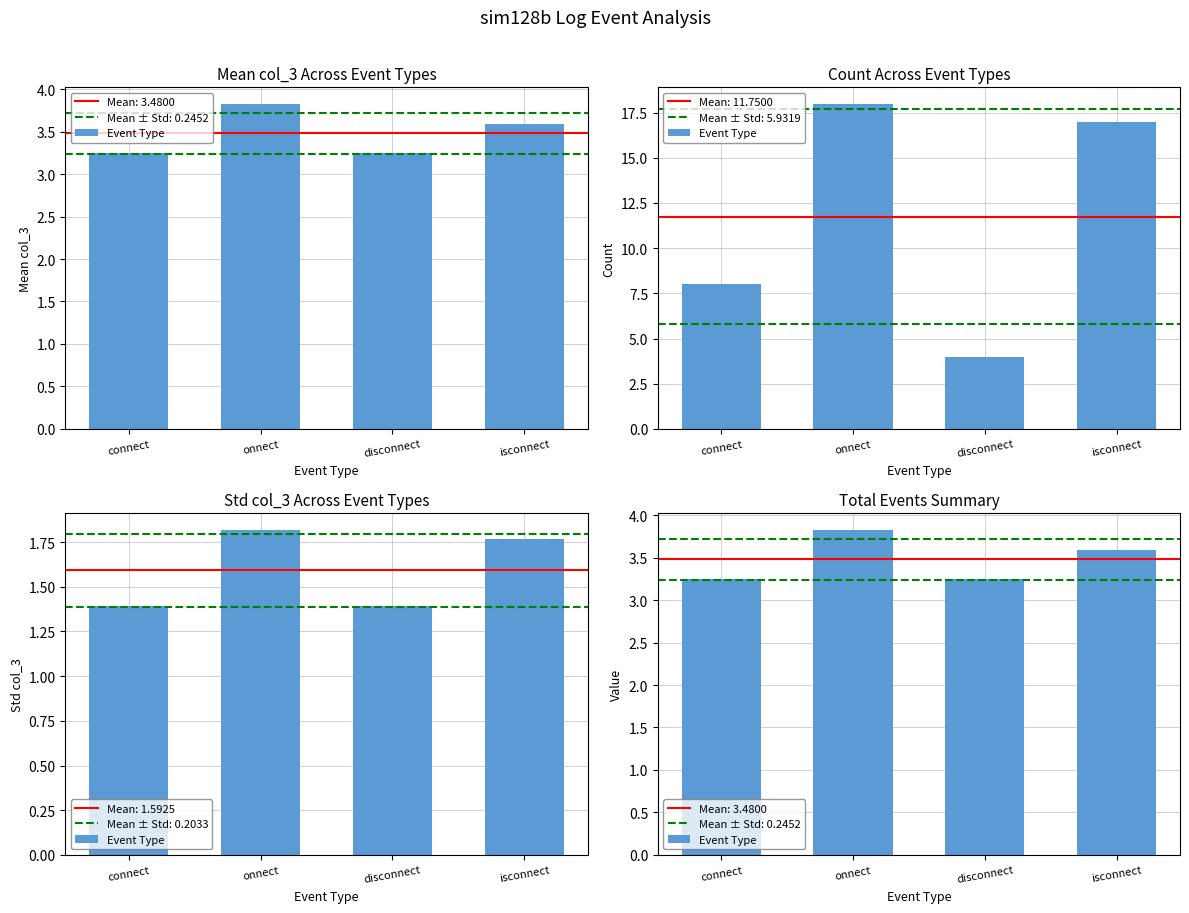

What is the maximum value shown in the chart?

3.8